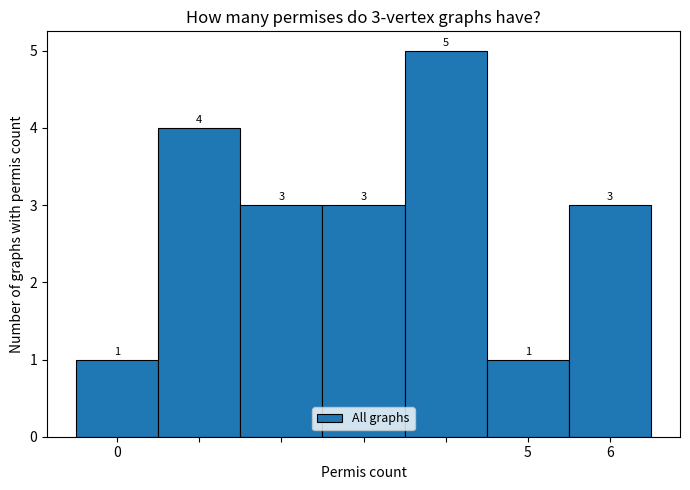

Which range on the x-axis has the tallest bar?

3.5 to 4.5